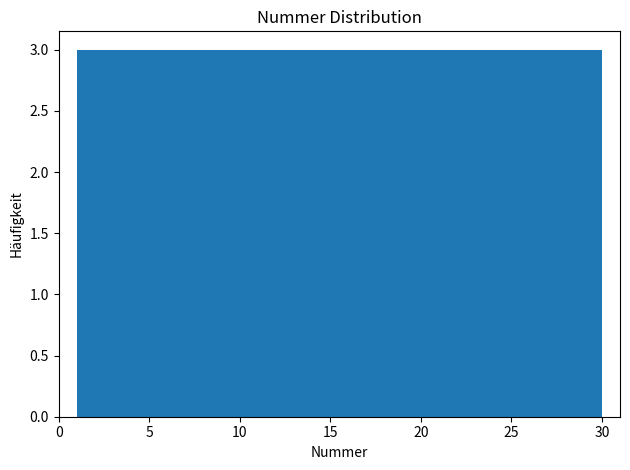

Reading left to right, list every bar in this chart as the range it spans on the x-axis followed by its height. Neither the bar edges nor the heights are printed on the chart, so give them approximately, as read against the axes.

1.0 to 3.9: 3
3.9 to 6.8: 3
6.8 to 9.7: 3
9.7 to 12.6: 3
12.6 to 15.5: 3
15.5 to 18.4: 3
18.4 to 21.3: 3
21.3 to 24.2: 3
24.2 to 27.1: 3
27.1 to 30.0: 3